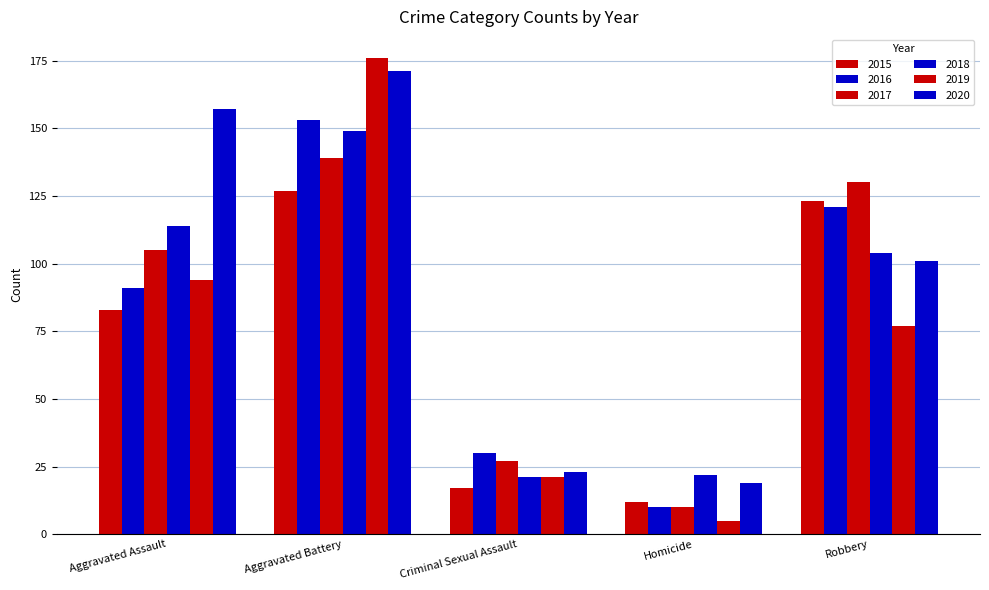

The 2018 series shows 21 at Criminal Sexual Assault. True or false?

True